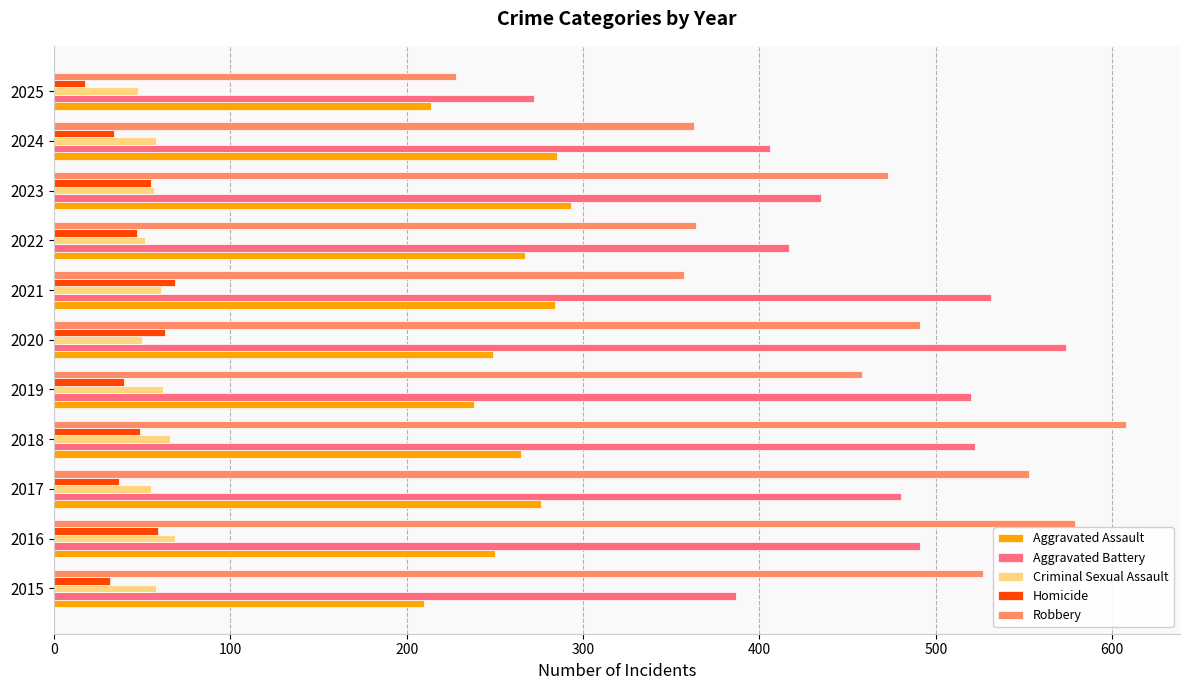

What is the sum of all Homicide values?

503